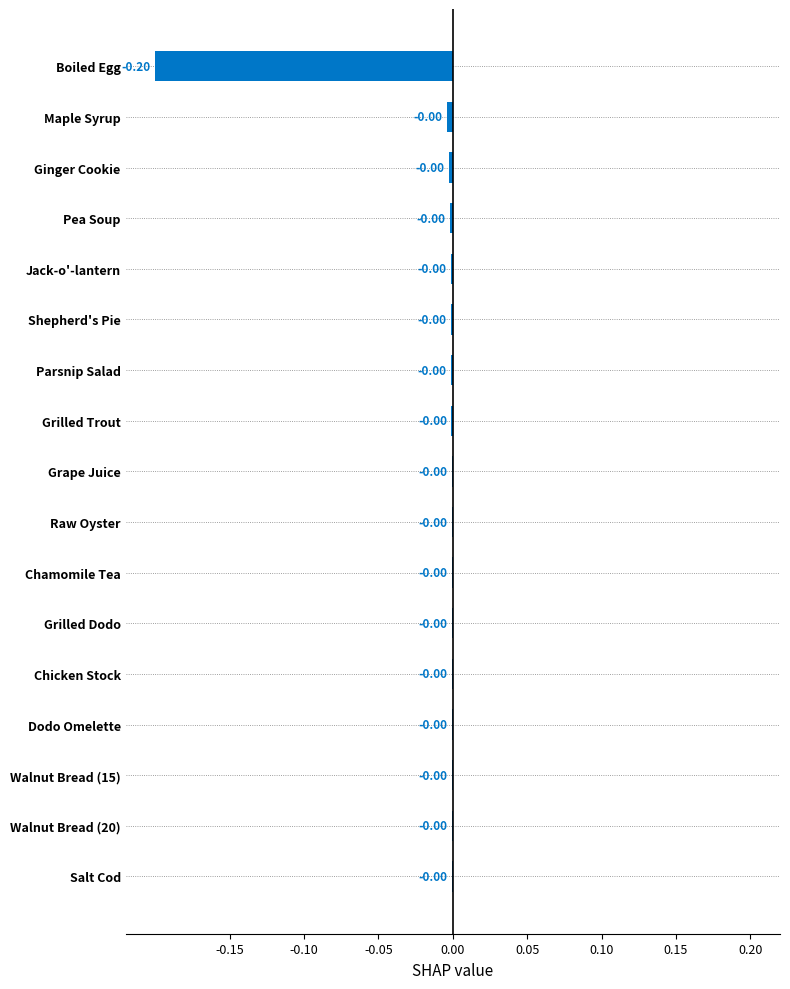

Are the bars horizontal?

Yes